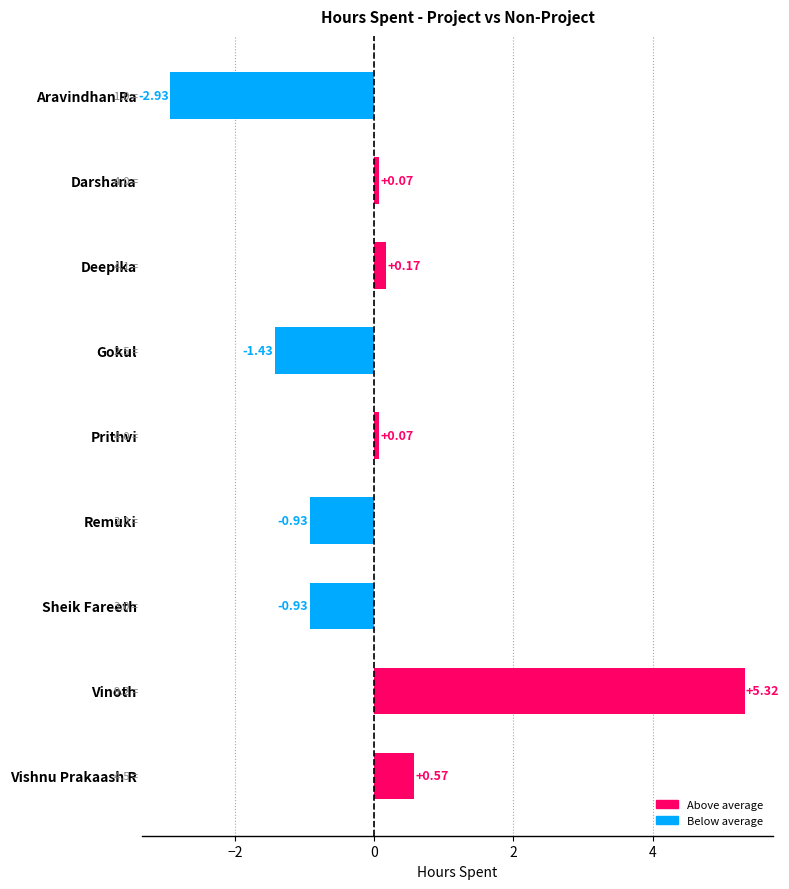

Which has a higher value, Vishnu Prakaash R or Sheik Fareeth?

Vishnu Prakaash R